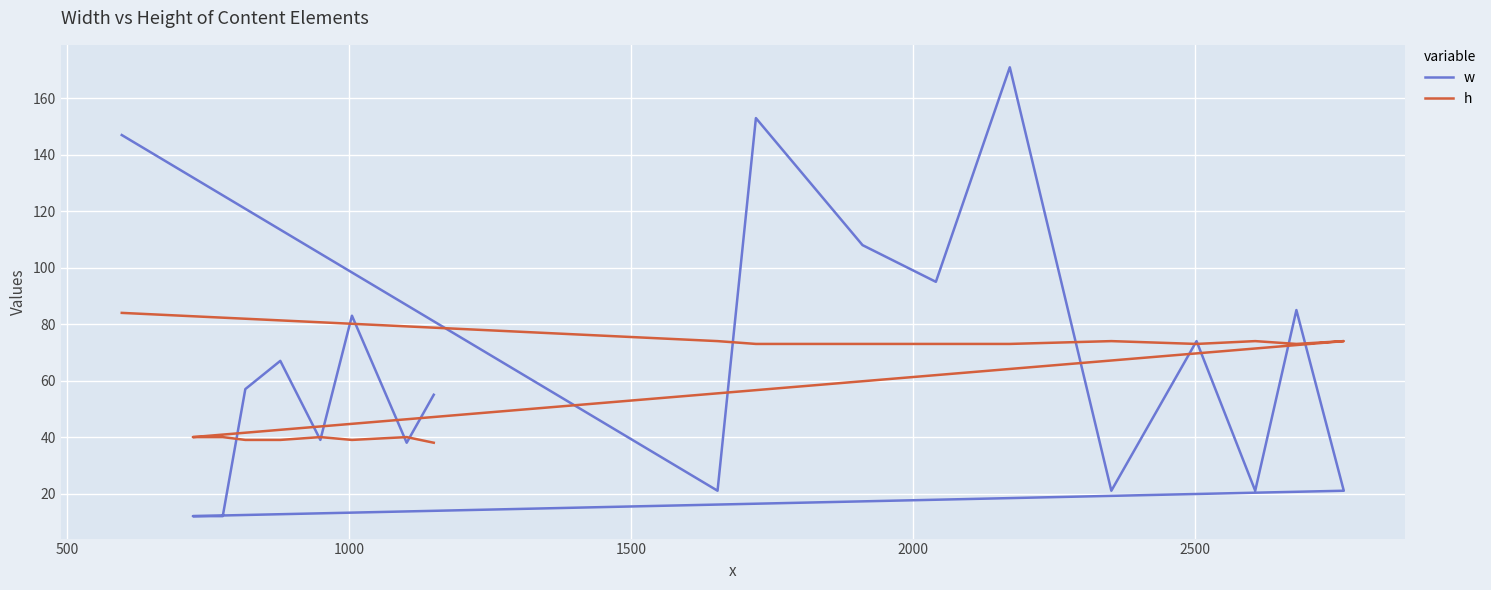

What is the total value across all series at 2000?

168